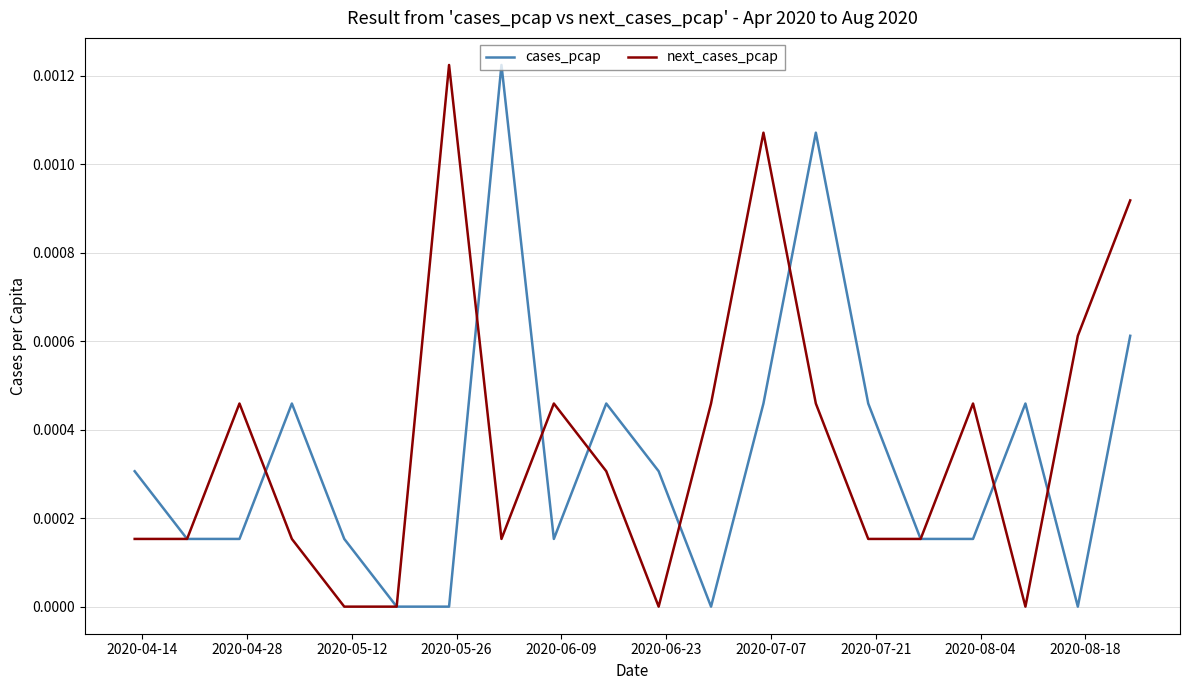

How many lines are shown in the chart?

2